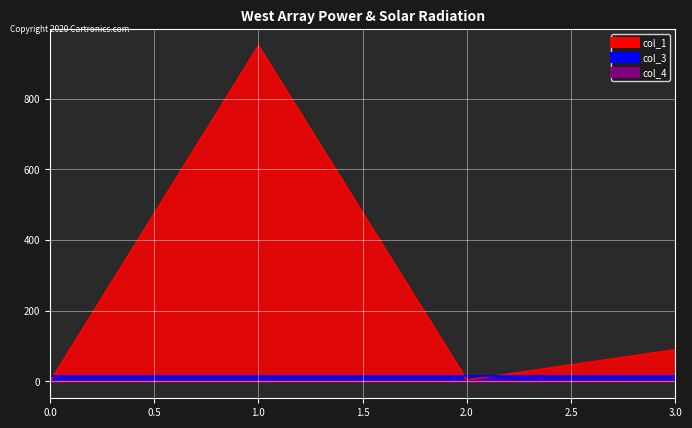

What is the spread (max minus min) of values at 2?

16.0